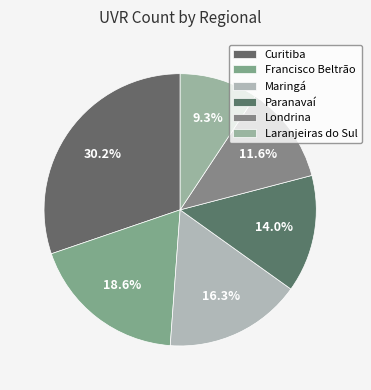

How many segments does this pie chart have?

6